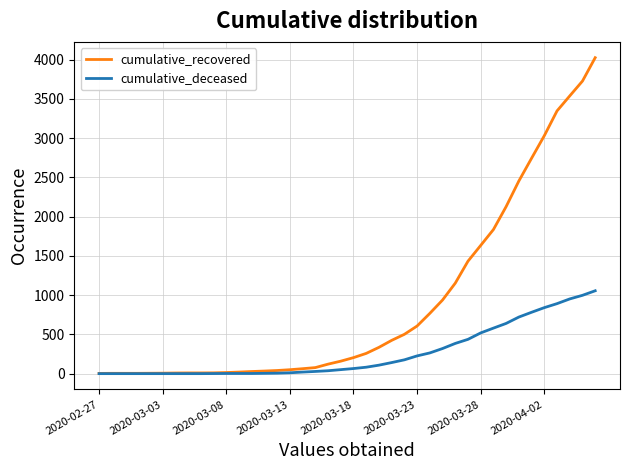

Which series has the largest range (max minus min)?

cumulative_recovered